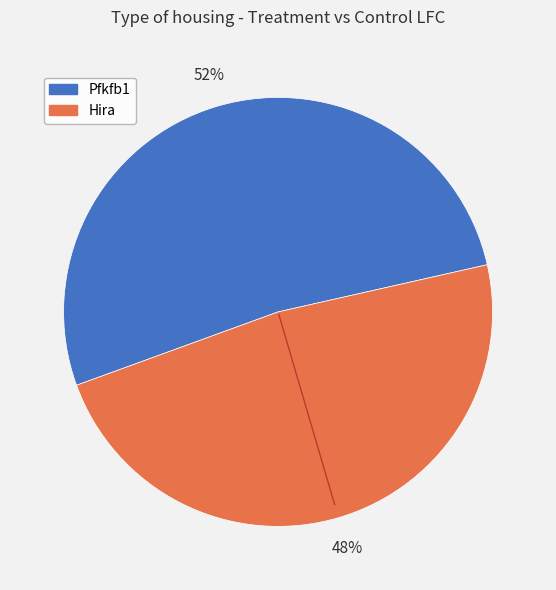

To the nearest percent, what is the average slice percentage?

50%